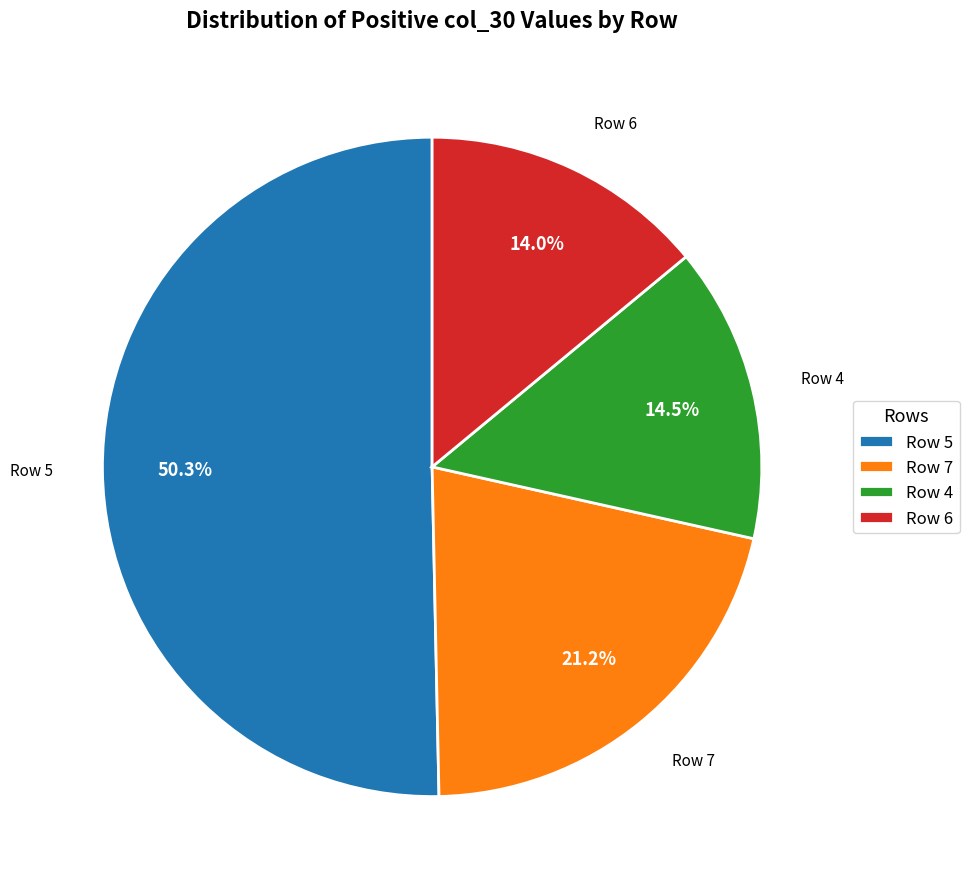

How many segments does this pie chart have?

4